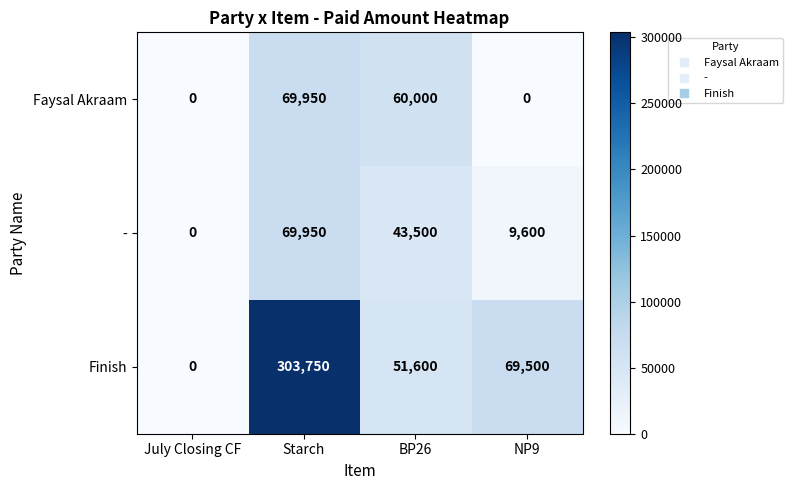

What is the sum of the Finish values at July Closing CF and BP26?

51600